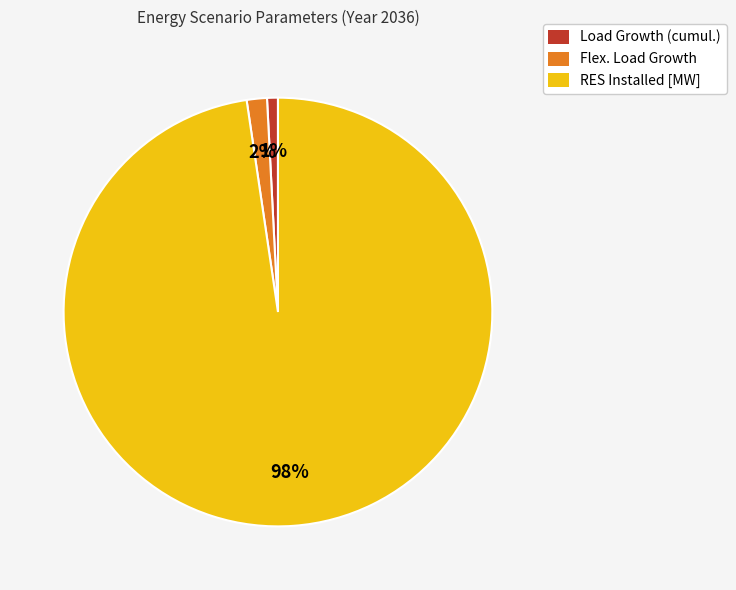

Do RES Installed [MW] and Load Growth (cumul.) together represent more than half of the pie?

Yes